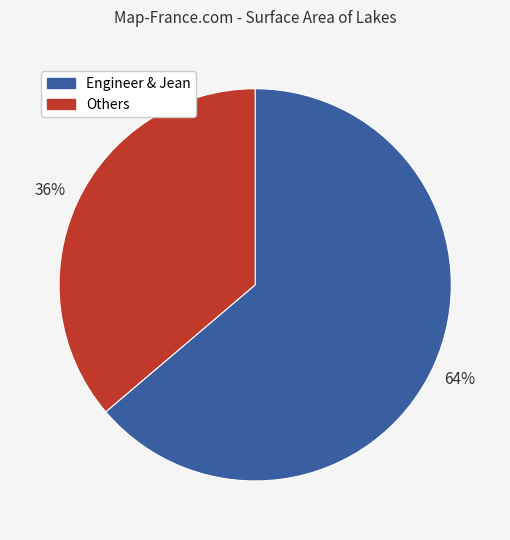

Which category has the smallest portion of the pie?

Others